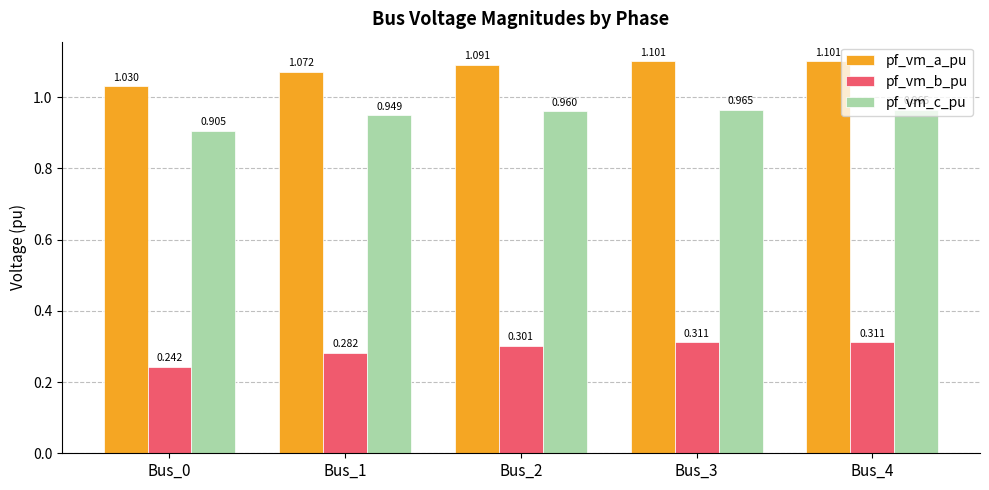

Rank the series at Bus_1 from highest to lowest value.

pf_vm_a_pu, pf_vm_c_pu, pf_vm_b_pu